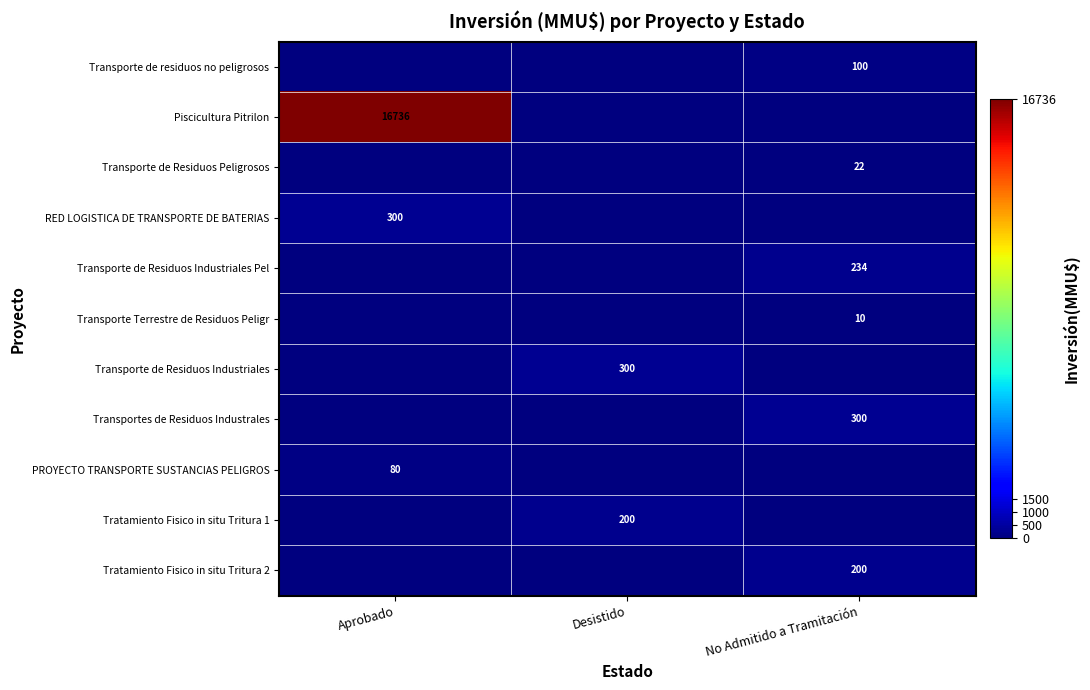

The Transporte Terrestre de Residuos Peligr series shows 10 at No Admitido a Tramitación. True or false?

True